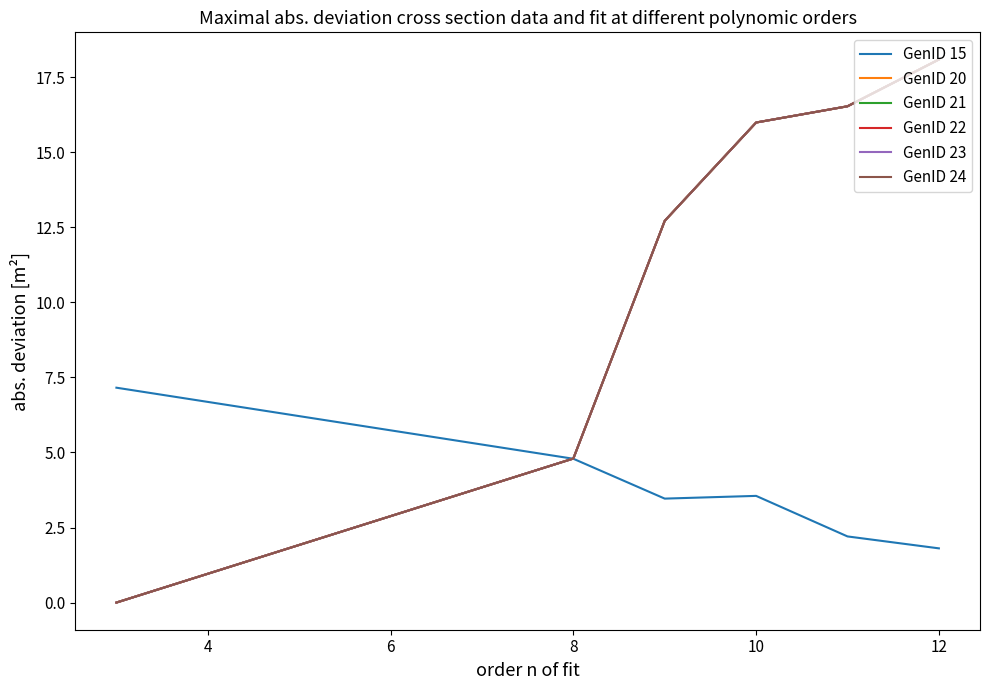

Is this an area chart (filled region under the line)?

No